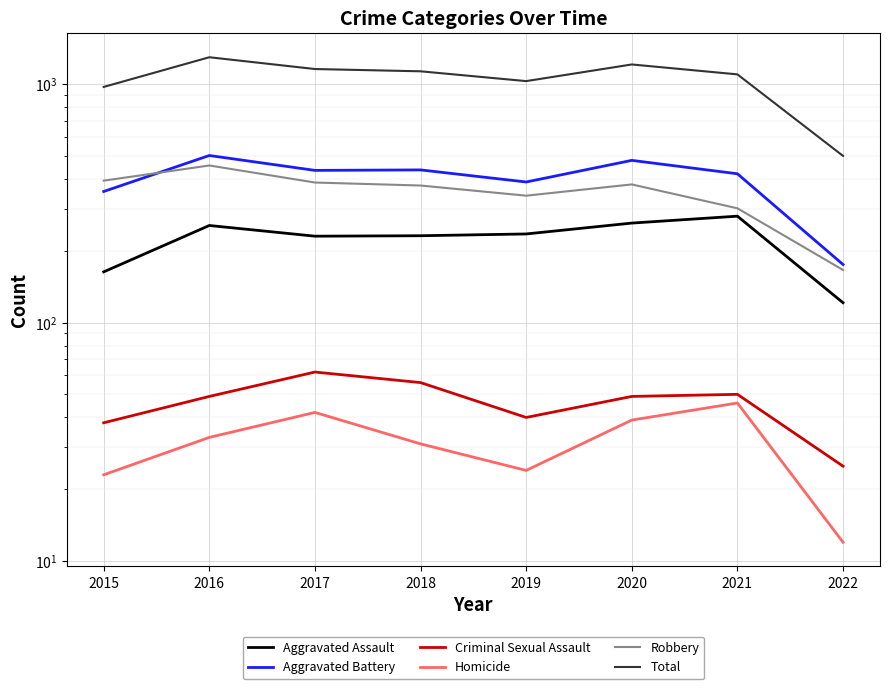

Reading right to left, what are all the values shown in this chart?

Aggravated Assault: 121	279	261	235	231	230	255	163
Aggravated Battery: 175	420	478	388	436	434	501	354
Criminal Sexual Assault: 25	50	49	40	56	62	49	38
Homicide: 12	46	39	24	31	42	33	23
Robbery: 166	301	379	340	375	386	455	393
Total: 499	1096	1206	1027	1129	1154	1293	971